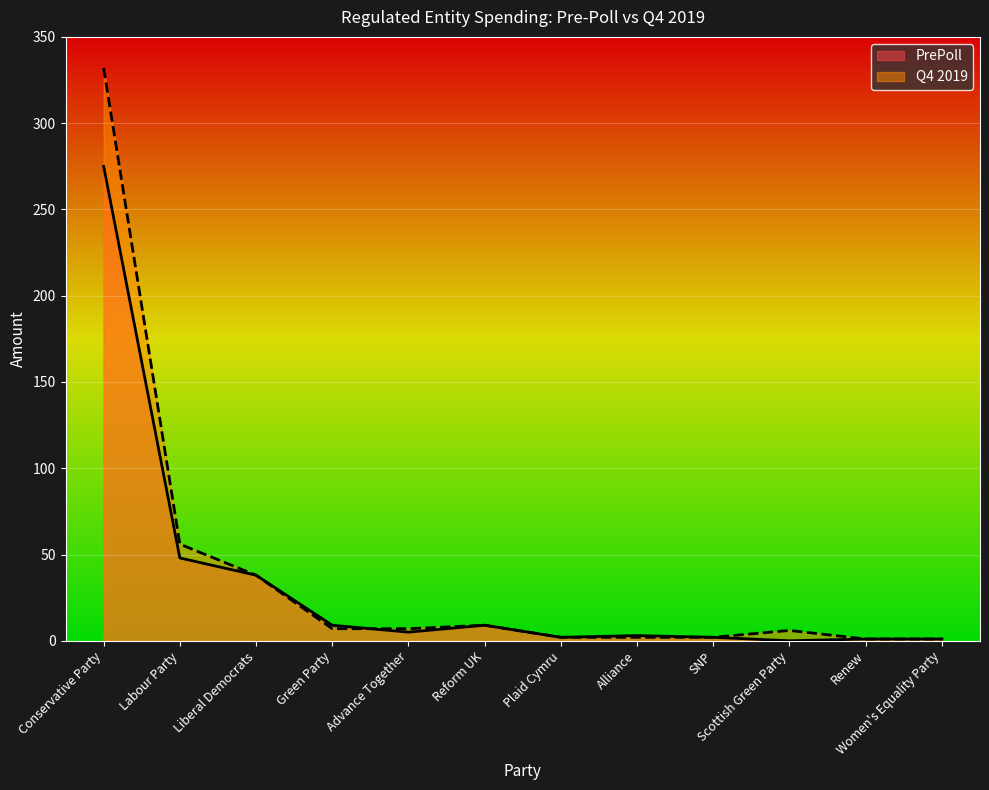

Reading left to right, what are all the values shown in this chart?

PrePoll: Conservative Party=275	Labour Party=48	Liberal Democrats=38	Green Party=9	Advance Together=5	Reform UK=9	Plaid Cymru=2	Alliance=3	SNP=2	Scottish Green Party=0	Renew=1	Women's Equality Party=1
Q4 2019: Conservative Party=332	Labour Party=56	Liberal Democrats=38	Green Party=7	Advance Together=7	Reform UK=9	Plaid Cymru=2	Alliance=2	SNP=2	Scottish Green Party=6	Renew=1	Women's Equality Party=1